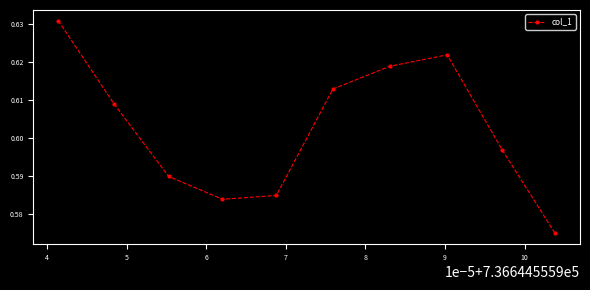

What is the sum of all values?

6.0